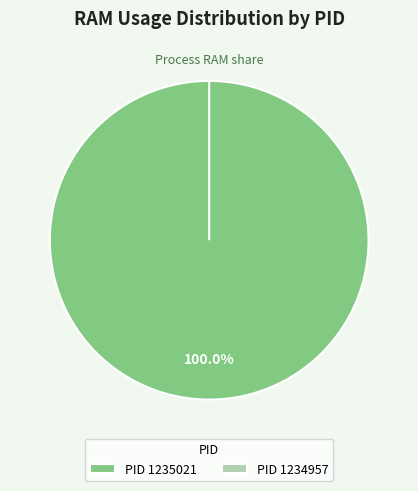

To the nearest percent, what is the difference between the largest and smallest slice percentages?

100%